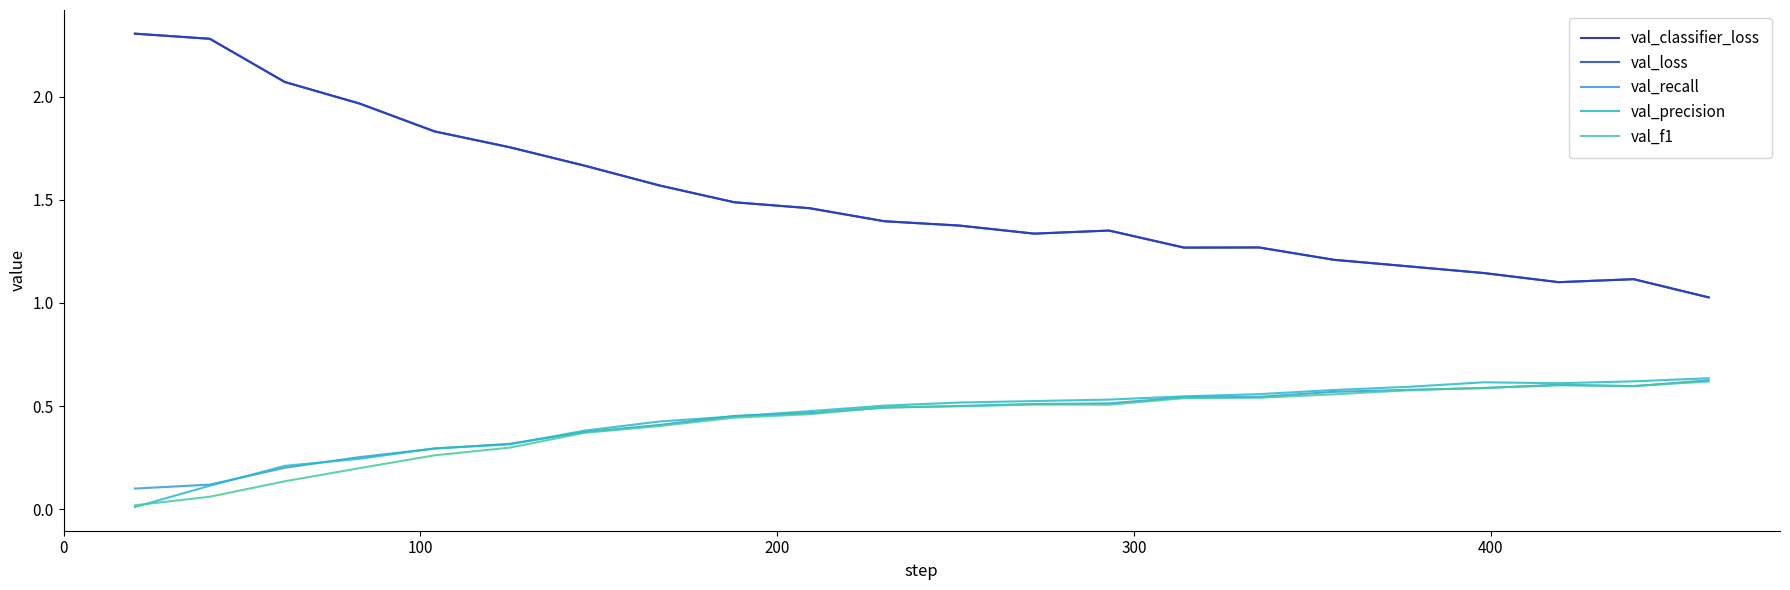

Which series has the largest total across all categories?

val_classifier_loss